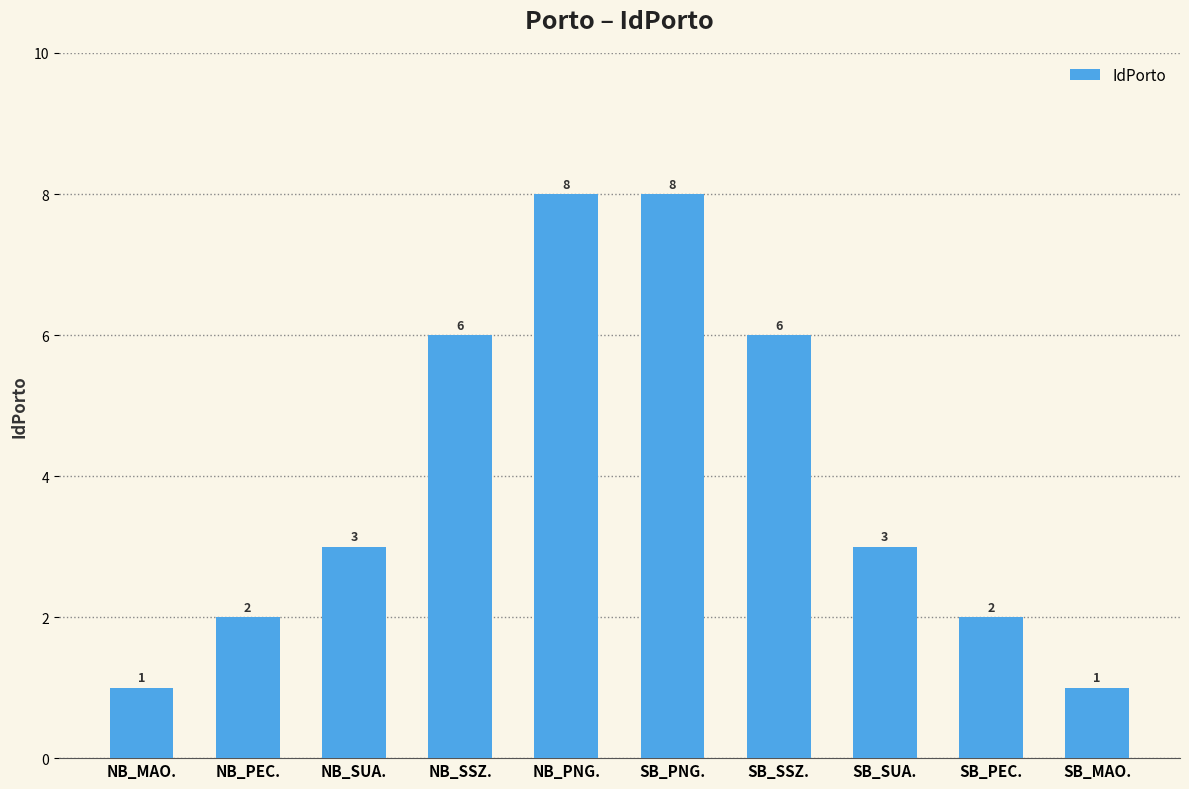

What is the average value?

4